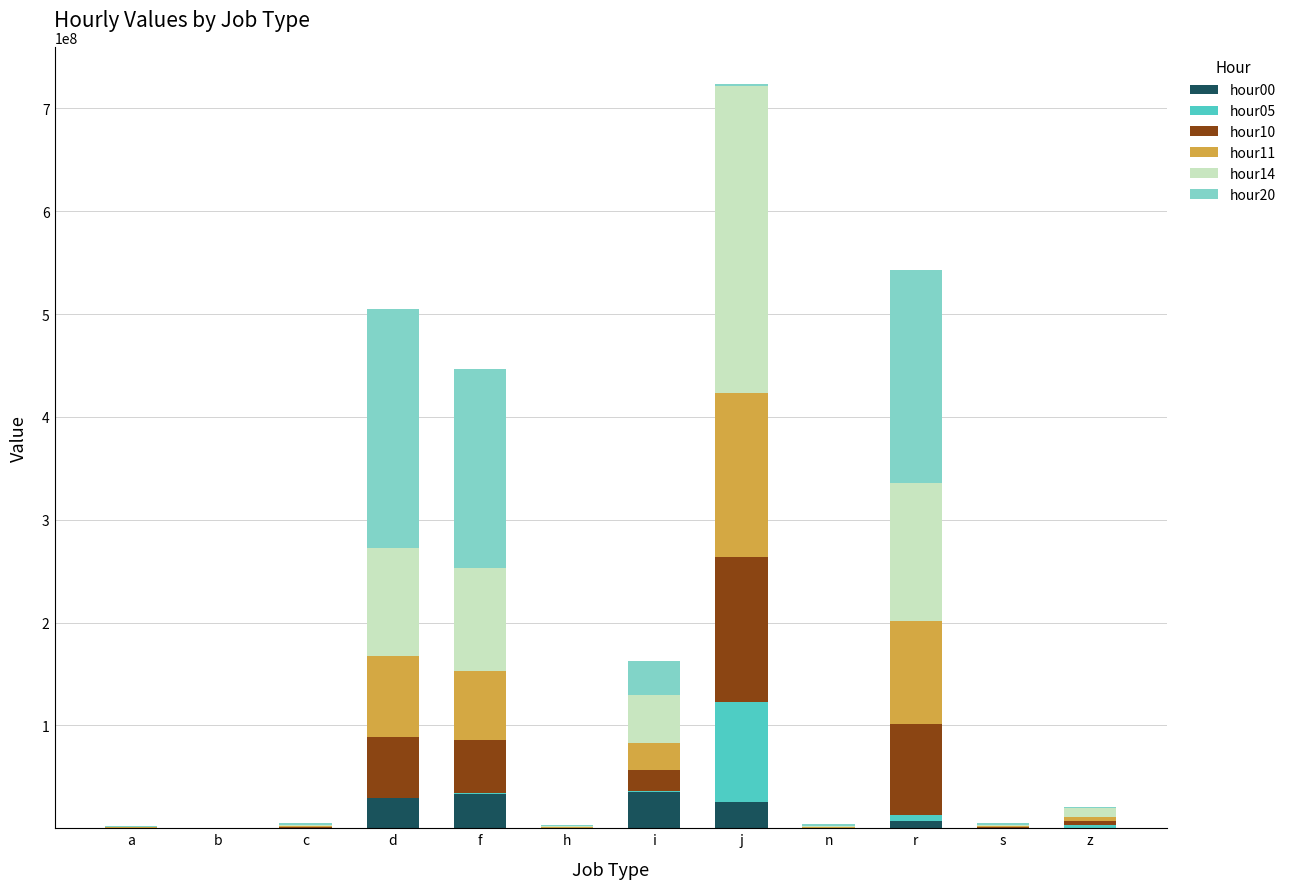

At which category is the sum across all series the highest?

j